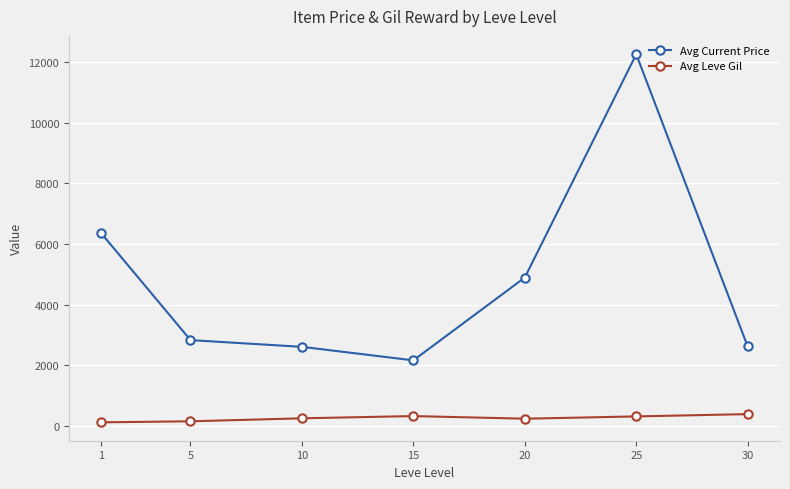

What is the approximate value of Avg Leve Gil at 1?

123.8